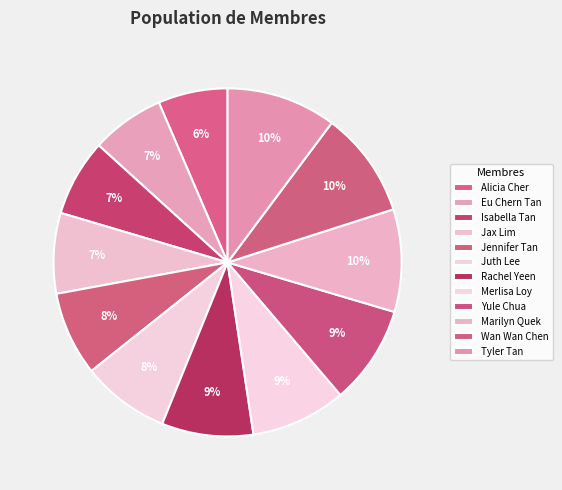

True or false: Alicia Cher accounts for 15% of the total.

False